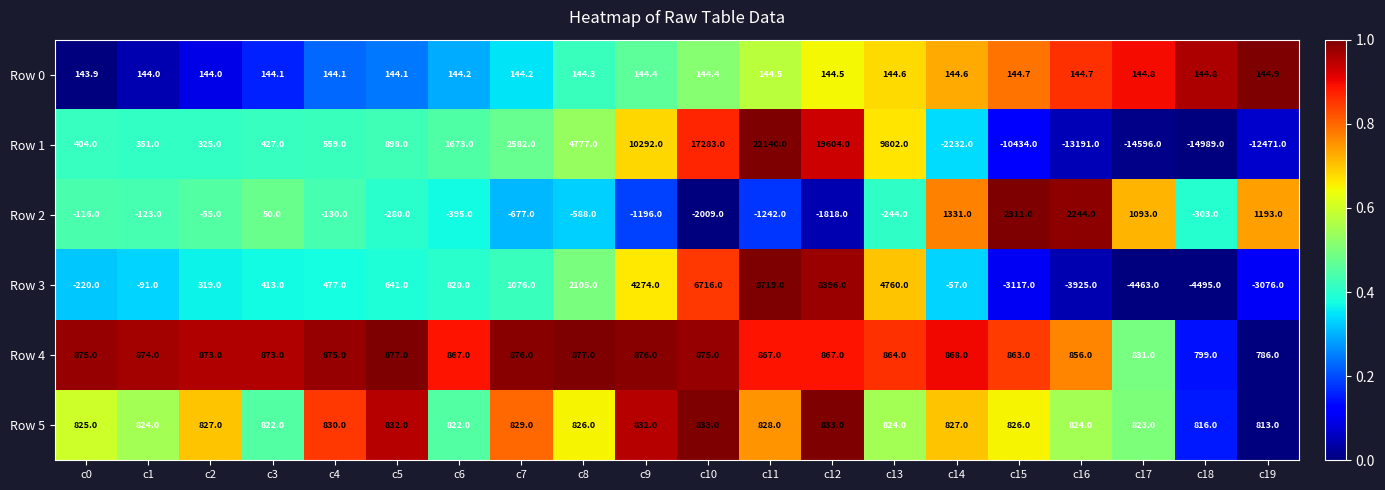

Rank the series by their maximum value, from highest to lowest.

Row 1, Row 3, Row 2, Row 4, Row 5, Row 0